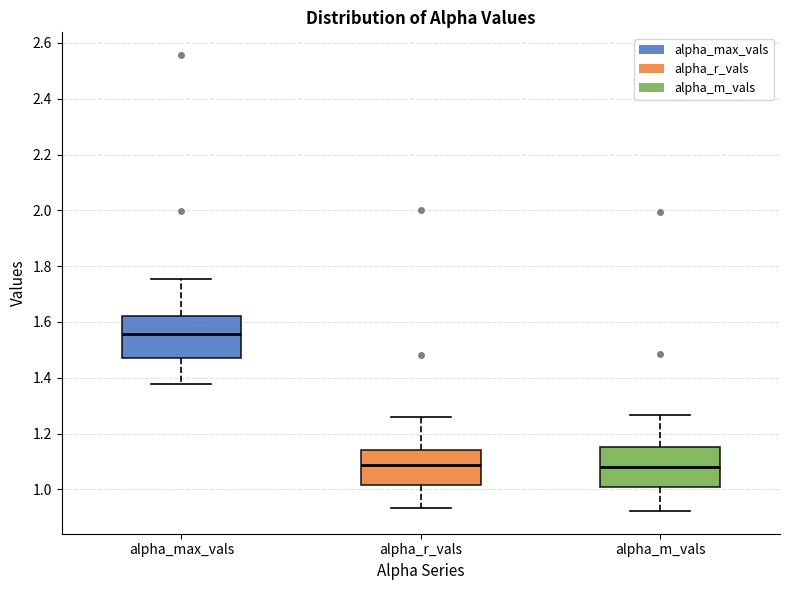

Where does the median line of the box for alpha_m_vals sit on the y-axis? The values are not printed on the chart, so give them approximately, as read against the axis.

1.08